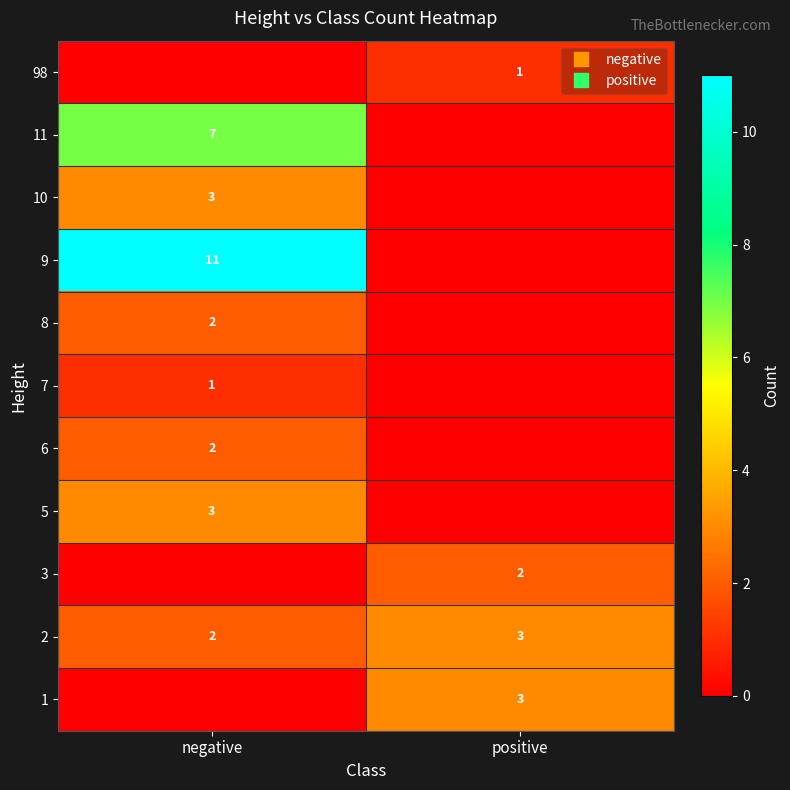

Rank the series at negative from lowest to highest value.

1, 3, 98, 7, 2, 6, 8, 5, 10, 11, 9